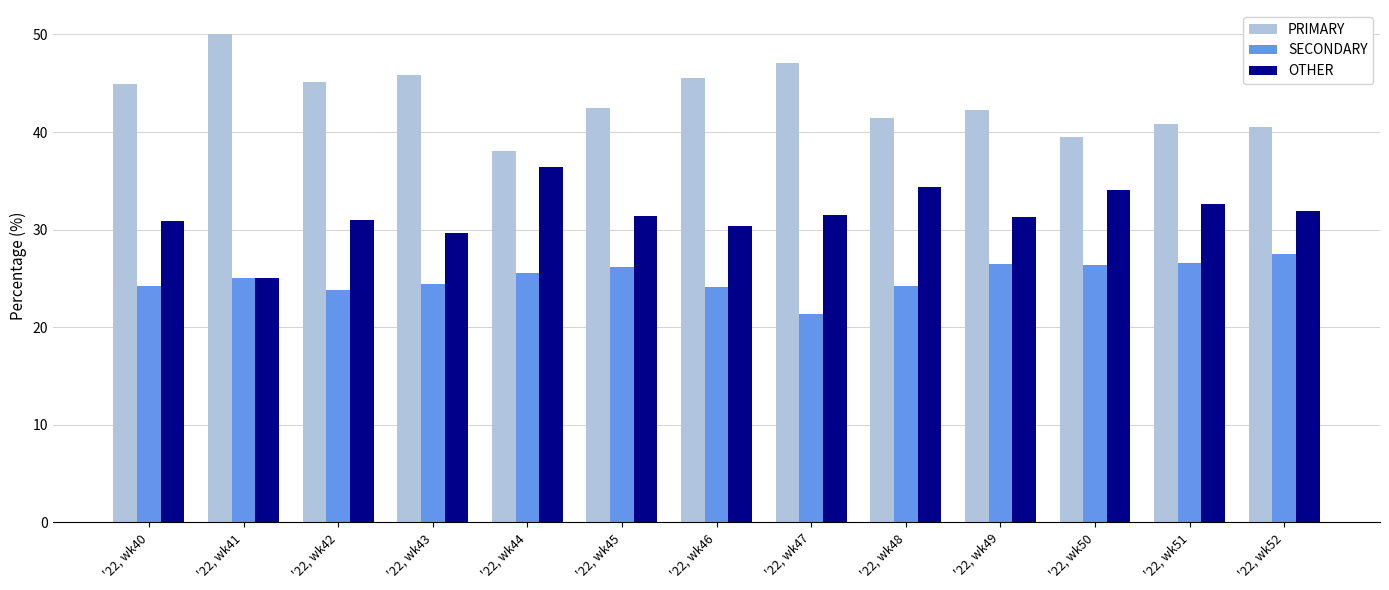

Read the OTHER value at '22, wk52.

31.9